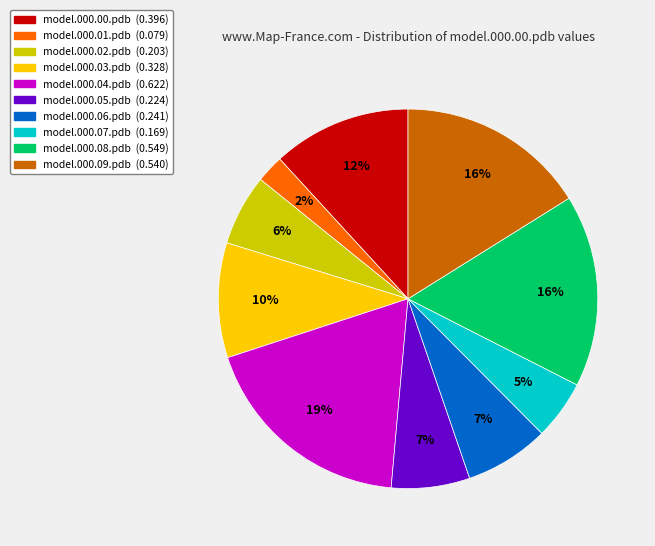

The model.000.03.pdb slice represents 10% of the pie. True or false?

True